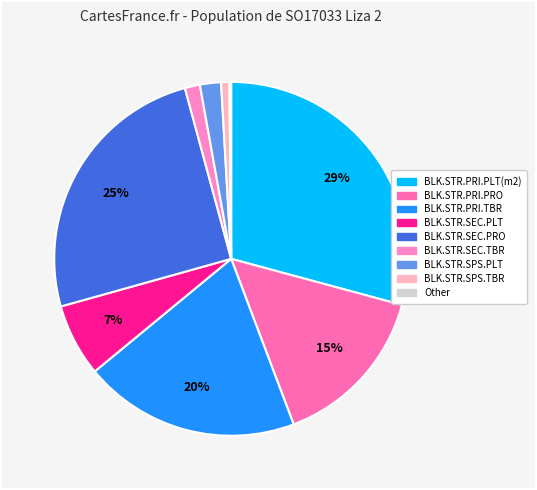

To the nearest percent, what is the difference between the largest and smallest slice percentages?

29%